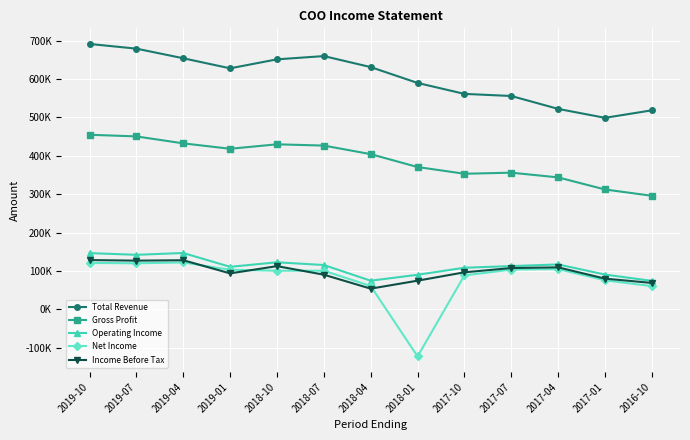

At which category does the chart reach its minimum across all series?

2018-01